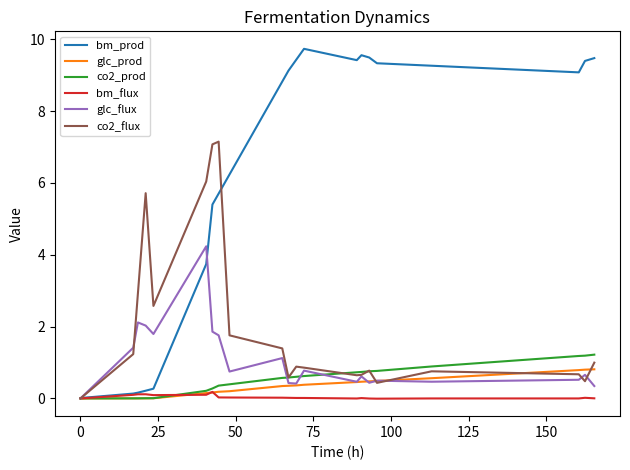

Which series has the largest total across all categories?

bm_prod